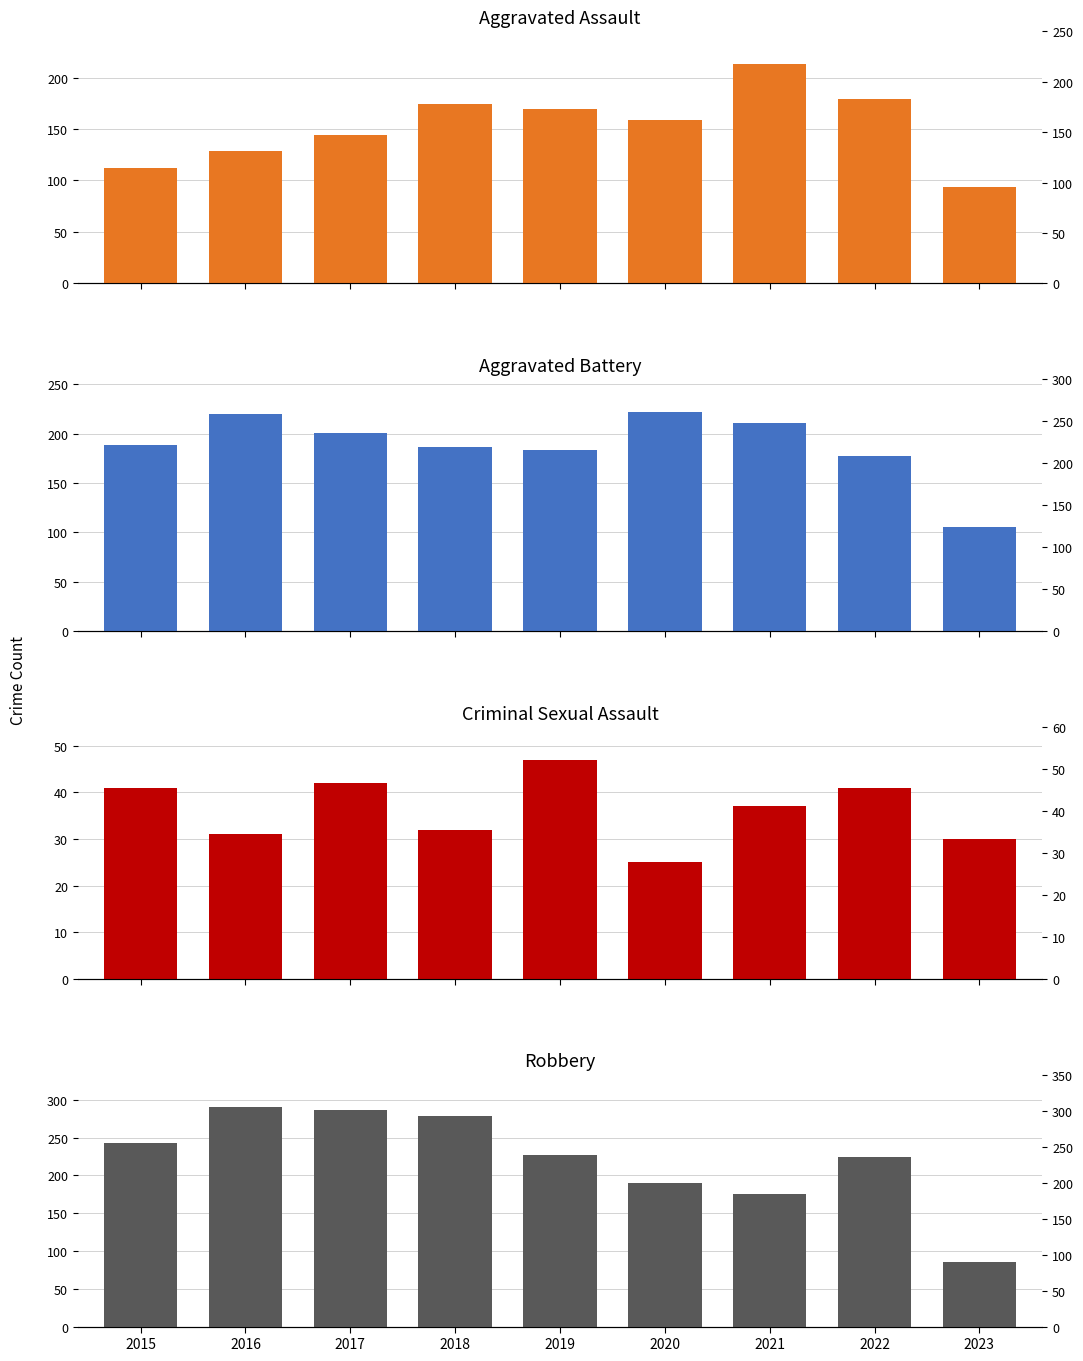

Reading right to left, list all the values displayed in this chart.

Aggravated Assault: 2023=94	2022=179	2021=213	2020=159	2019=169	2018=174	2017=144	2016=129	2015=112
Aggravated Battery: 2023=105	2022=177	2021=211	2020=222	2019=183	2018=186	2017=201	2016=220	2015=189
Criminal Sexual Assault: 2023=30	2022=41	2021=37	2020=25	2019=47	2018=32	2017=42	2016=31	2015=41
Robbery: 2023=85	2022=224	2021=175	2020=190	2019=227	2018=279	2017=287	2016=290	2015=243